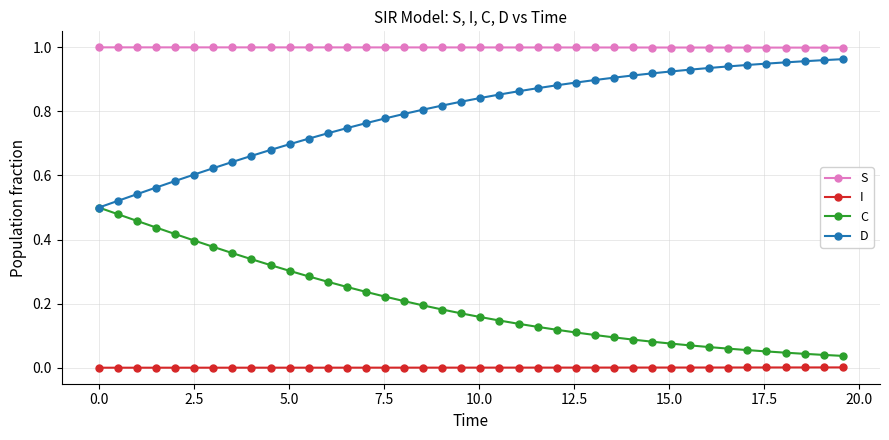

List the series in order of their overall mean, lowest first.

I, C, D, S